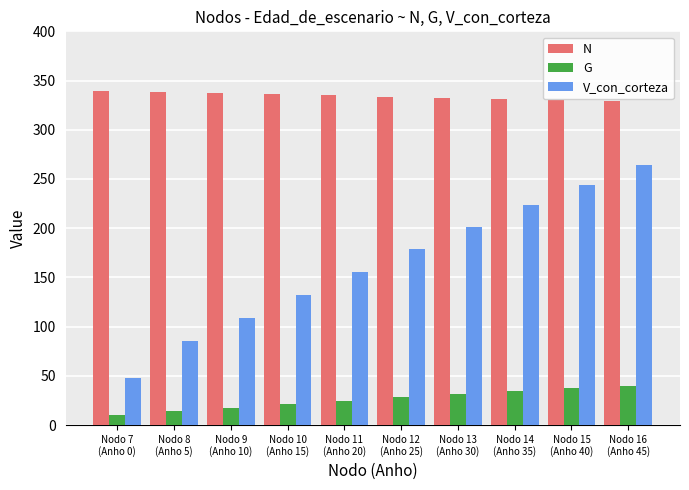

What is the highest value of the G series?

39.8